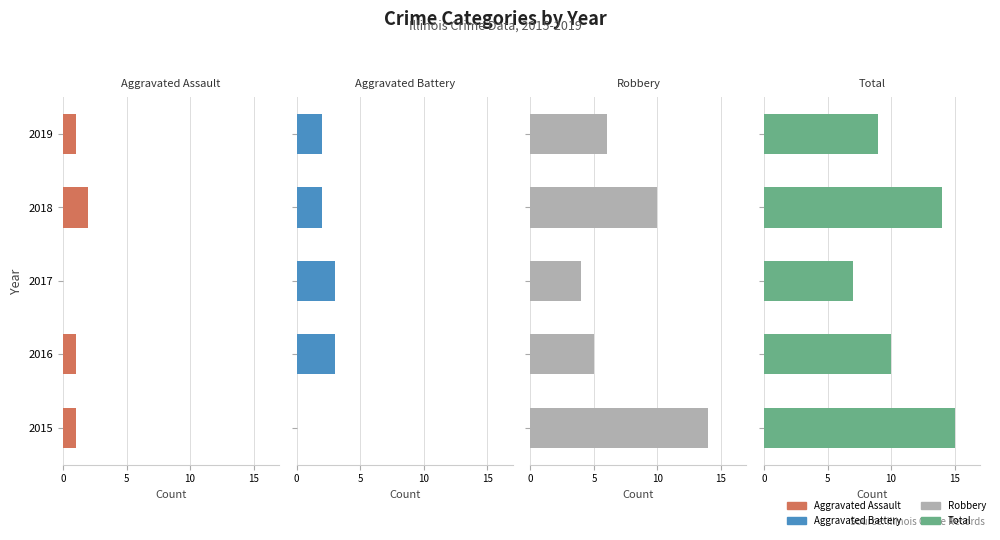

How many data points in Total are above 10?

2